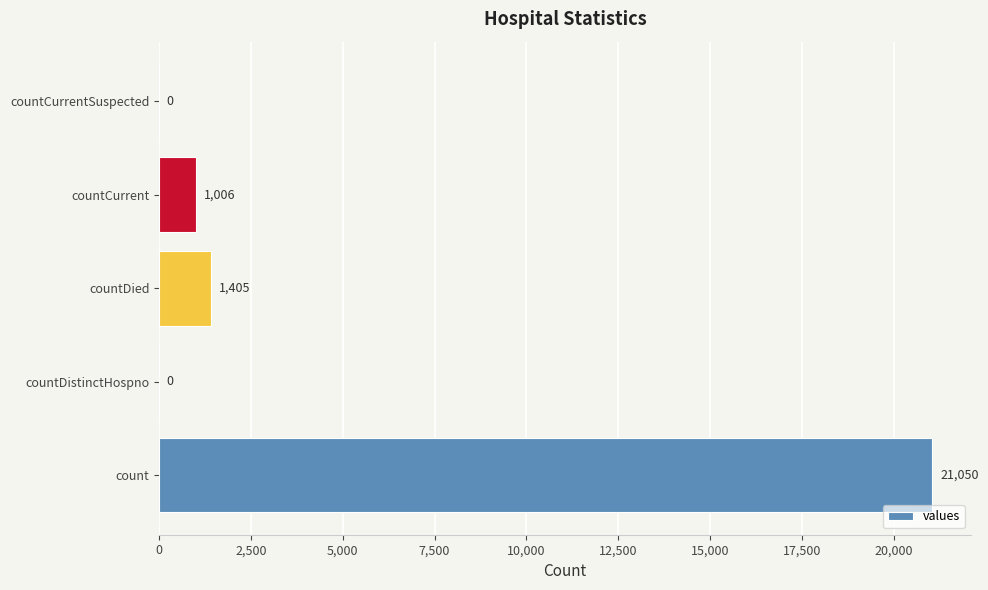

What is the average value?

4692